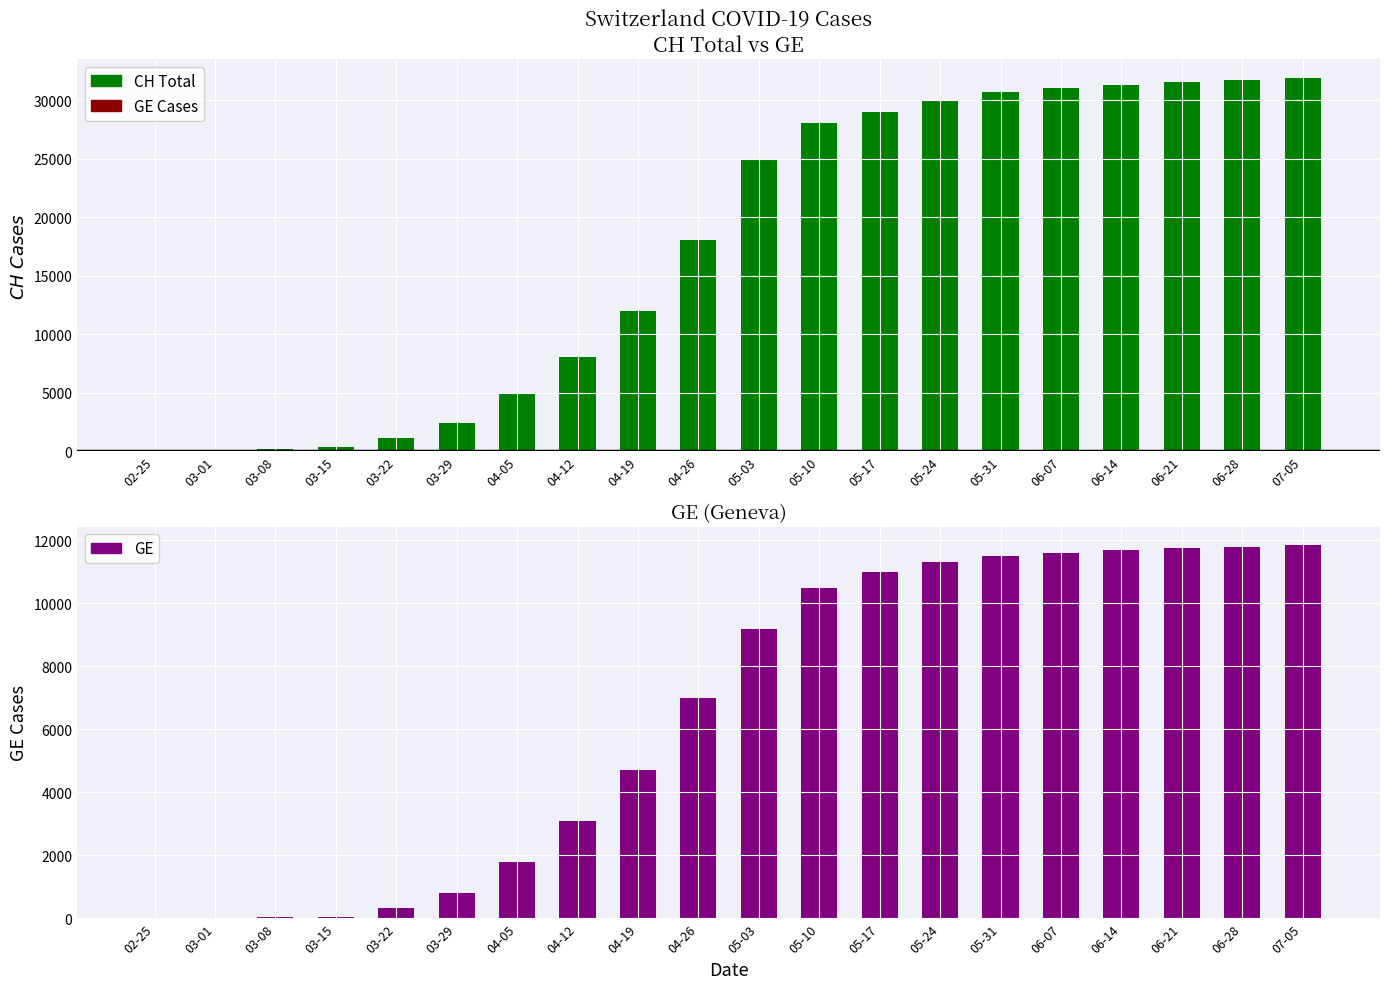

How many positive values does the CH Total series have?

19